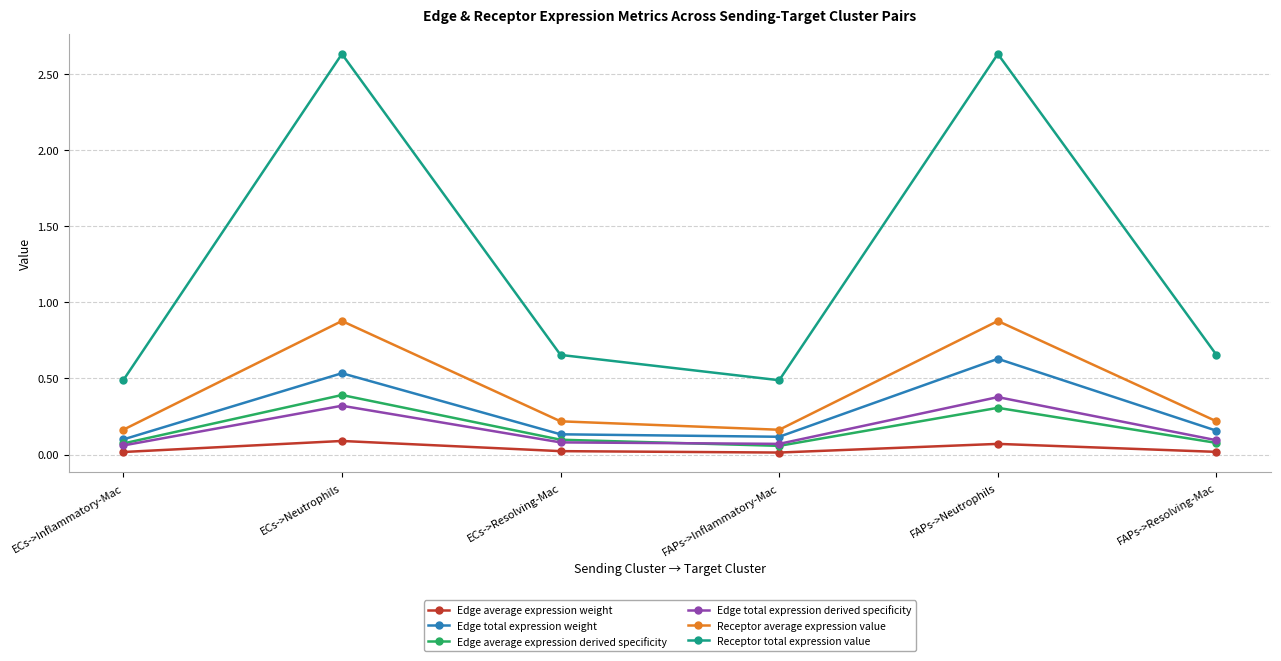

How many series are shown in this chart?

6